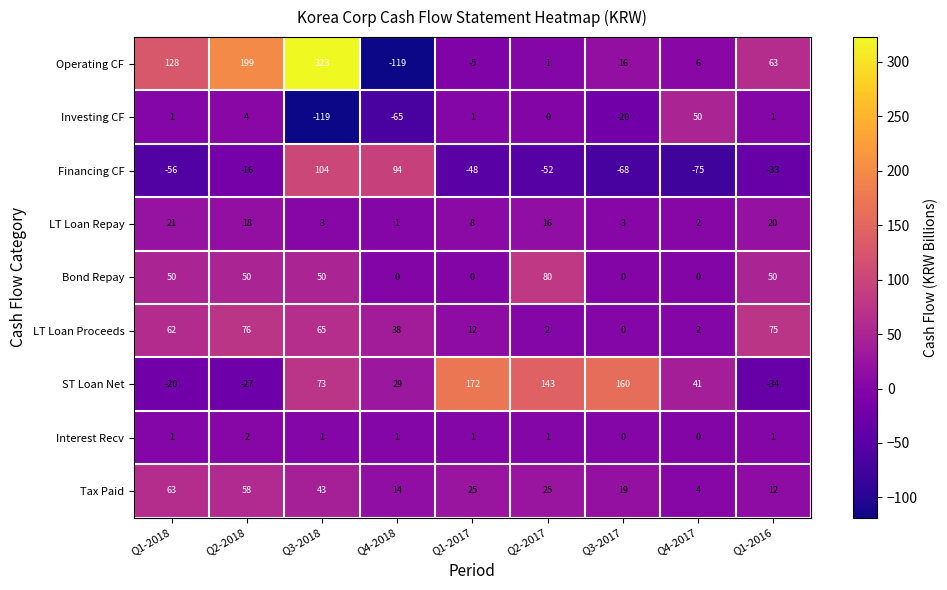

Between Q3-2017 and Q4-2017, which series saw the biggest shift?

ST Loan Net